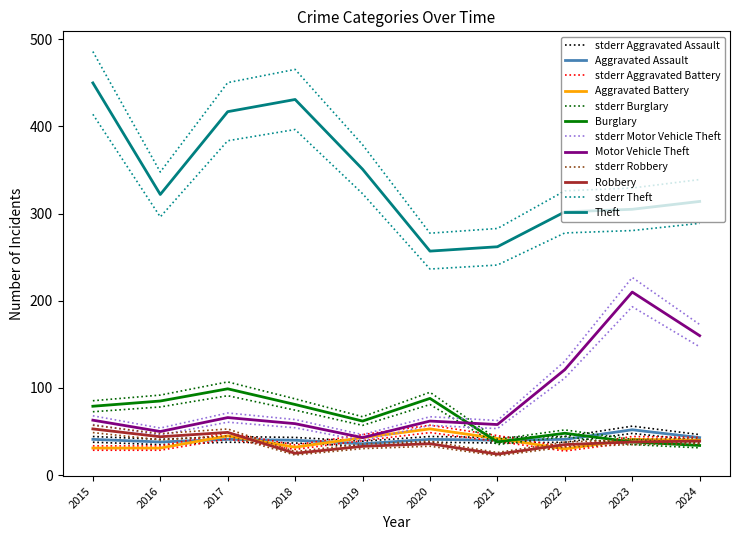

What is the smallest value displayed?

25.9